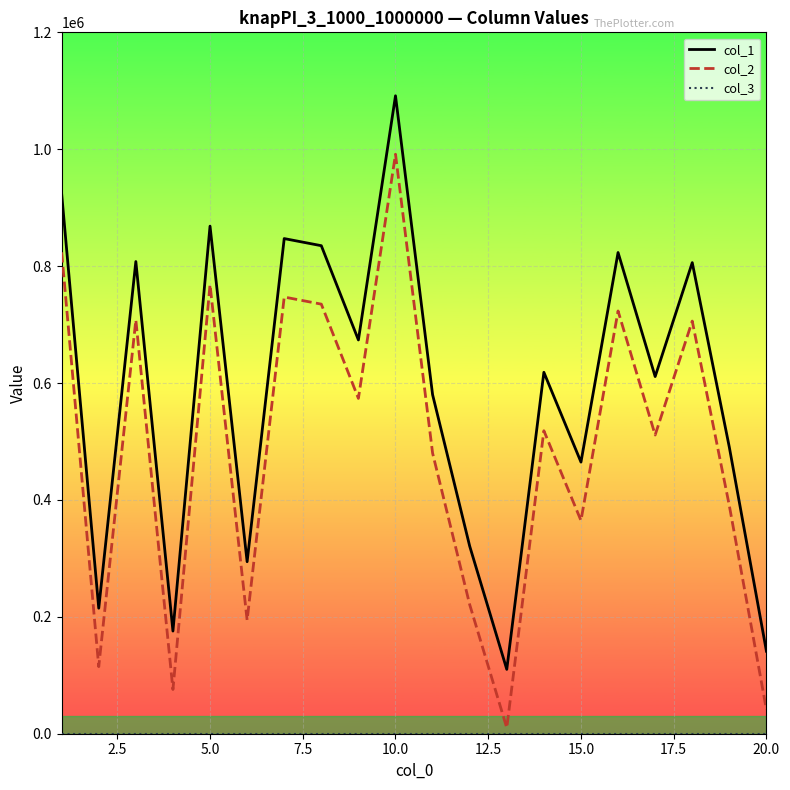

Which series has the largest total across all categories?

col_1